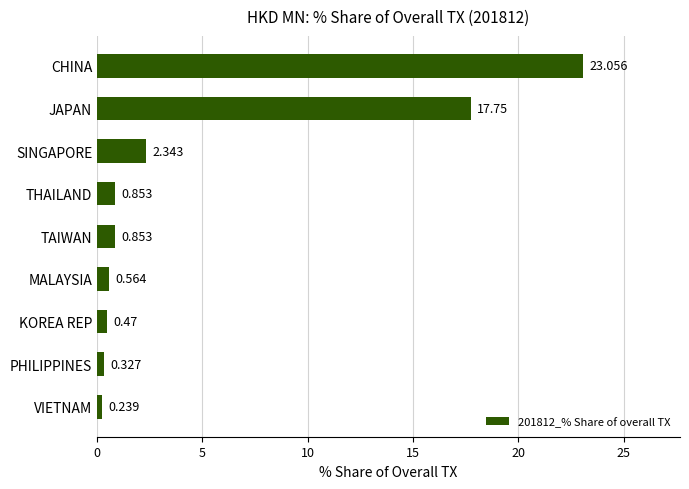

What is the difference between the second highest and minimum values?

17.5